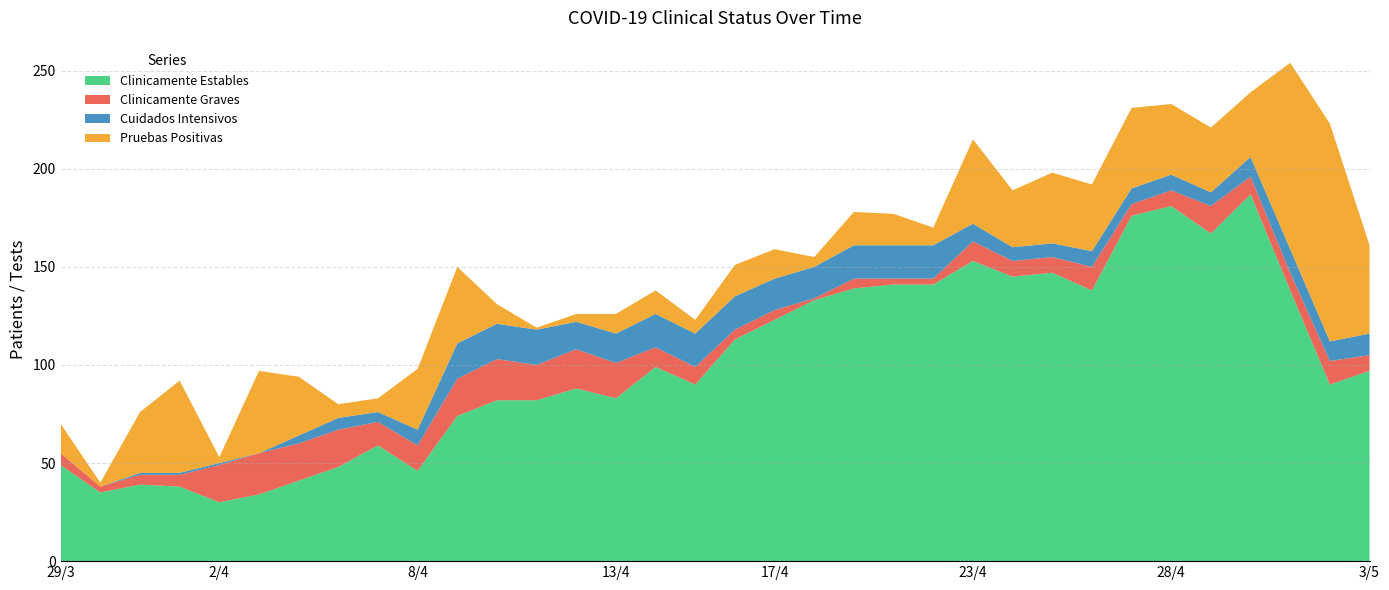

Reading right to left, extract all data points from this chart.

Clinicamente Estables: 3/5=97	2/5=90	1/5=138	30/4=187	29/4=167	28/4=181	27/4=176	26/4=138	25/4=147	24/4=145	23/4=153	22/4=141	21/4=141	20/4=139	19/4=133	17/4=123	16/4=113	15/4=90	14/4=99	13/4=83	12/4=88	11/4=82	10/4=82	9/4=74	8/4=46	7/4=59	6/4=48	5/4=41	3/4=34	2/4=30	1/4=38	31/3=39	30/3=35	29/3=49
Clinicamente Graves: 3/5=8	2/5=12	1/5=9	30/4=9	29/4=14	28/4=8	27/4=6	26/4=12	25/4=8	24/4=8	23/4=10	22/4=3	21/4=3	20/4=5	19/4=1	17/4=5	16/4=5	15/4=9	14/4=10	13/4=18	12/4=20	11/4=18	10/4=21	9/4=19	8/4=13	7/4=12	6/4=19	5/4=19	3/4=21	2/4=19	1/4=6	31/3=5	30/3=3	29/3=6
Cuidados Intensivos: 3/5=11	2/5=10	1/5=12	30/4=10	29/4=7	28/4=8	27/4=8	26/4=8	25/4=7	24/4=7	23/4=9	22/4=17	21/4=17	20/4=17	19/4=16	17/4=16	16/4=17	15/4=17	14/4=17	13/4=15	12/4=14	11/4=18	10/4=18	9/4=18	8/4=8	7/4=5	6/4=6	5/4=4	3/4=0	2/4=1	1/4=1	31/3=1	30/3=0	29/3=0
Pruebas Positivas: 3/5=45	2/5=111	1/5=95	30/4=33	29/4=33	28/4=36	27/4=41	26/4=34	25/4=36	24/4=29	23/4=43	22/4=9	21/4=16	20/4=17	19/4=5	17/4=15	16/4=16	15/4=7	14/4=12	13/4=10	12/4=4	11/4=1	10/4=10	9/4=39	8/4=31	7/4=7	6/4=7	5/4=30	3/4=42	2/4=3	1/4=47	31/3=31	30/3=2	29/3=15